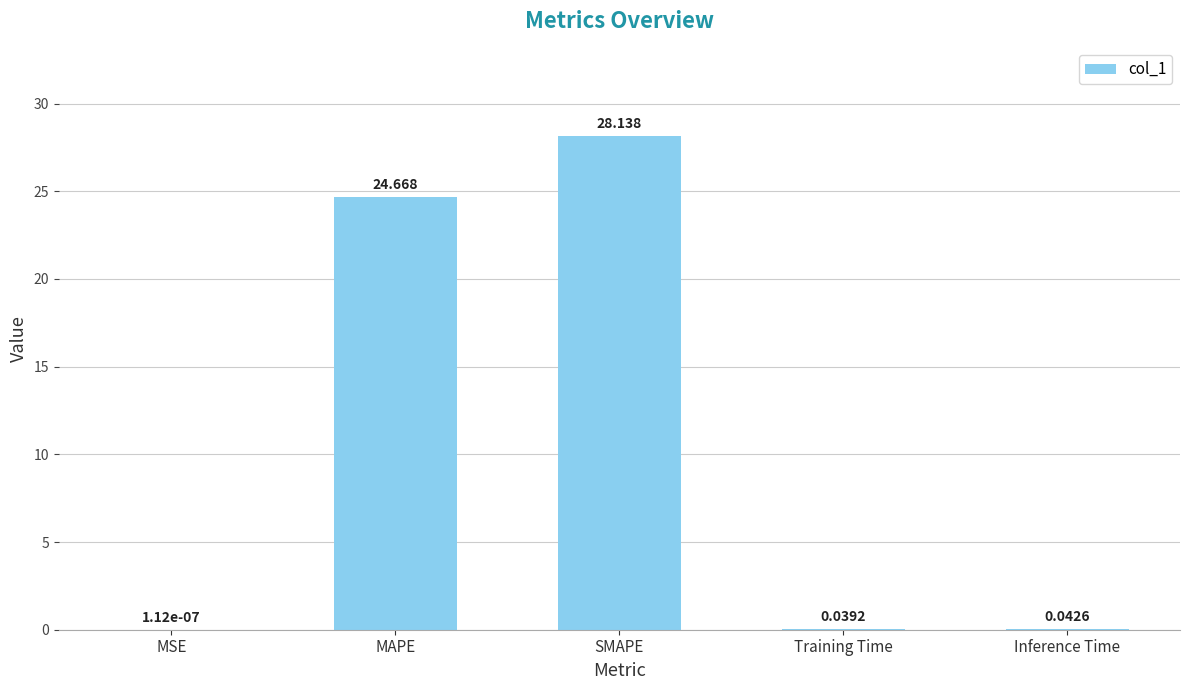

Which has a higher value, MSE or MAPE?

MAPE